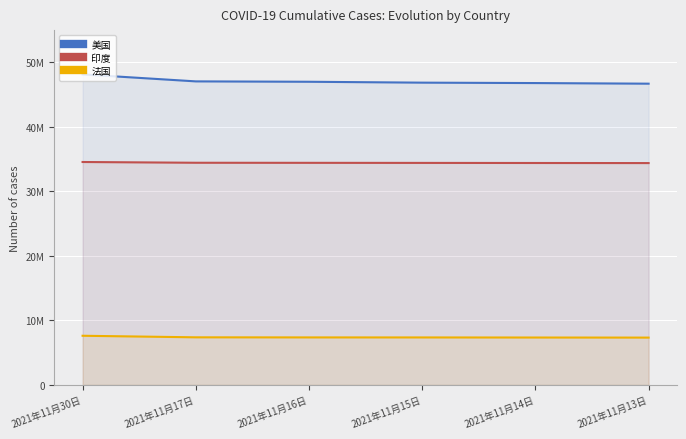

At 2021年11月16日, list the series in order from smallest to largest.

法国, 印度, 美国